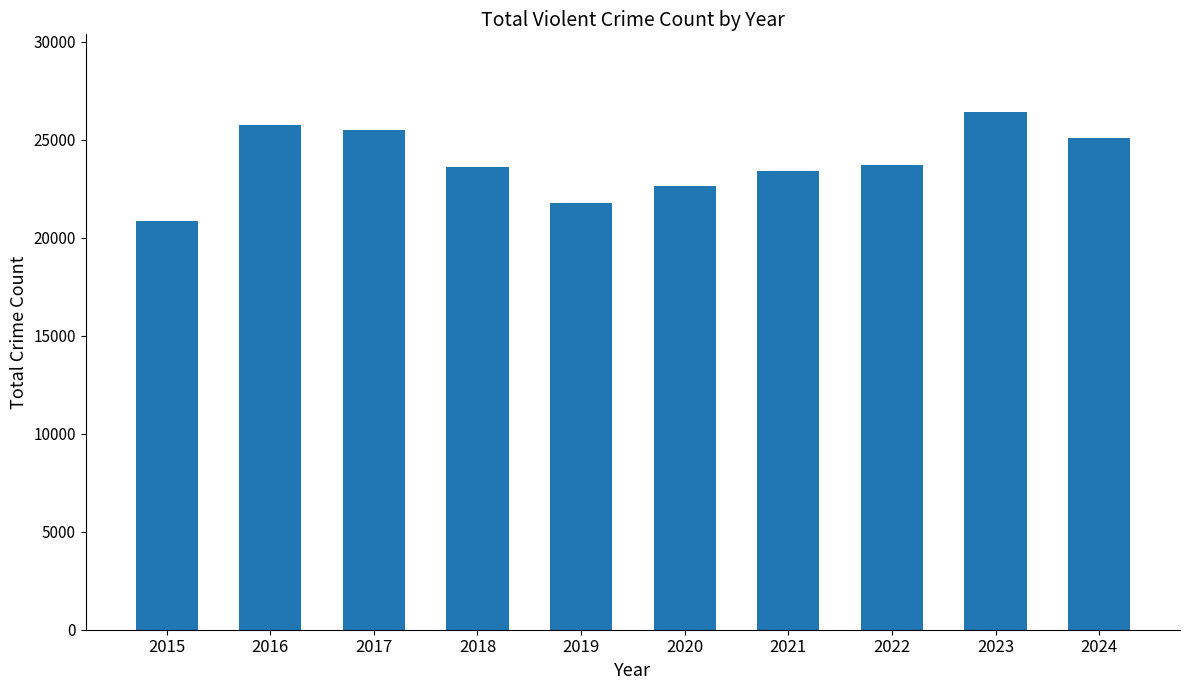

At which category does the chart reach its peak across all series?

2023